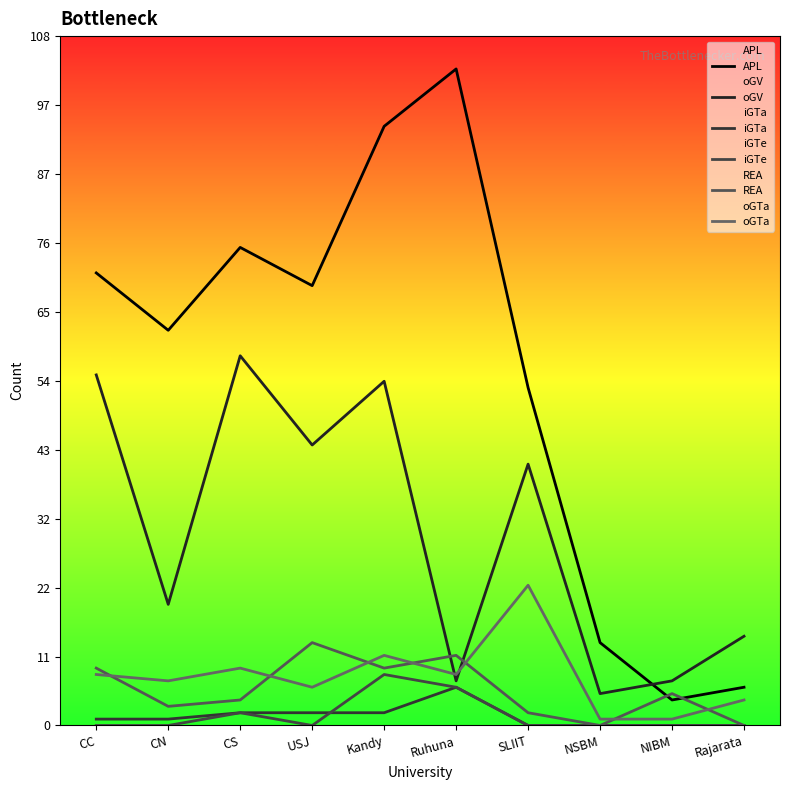

What is the label of the 9th point from the left?

NIBM